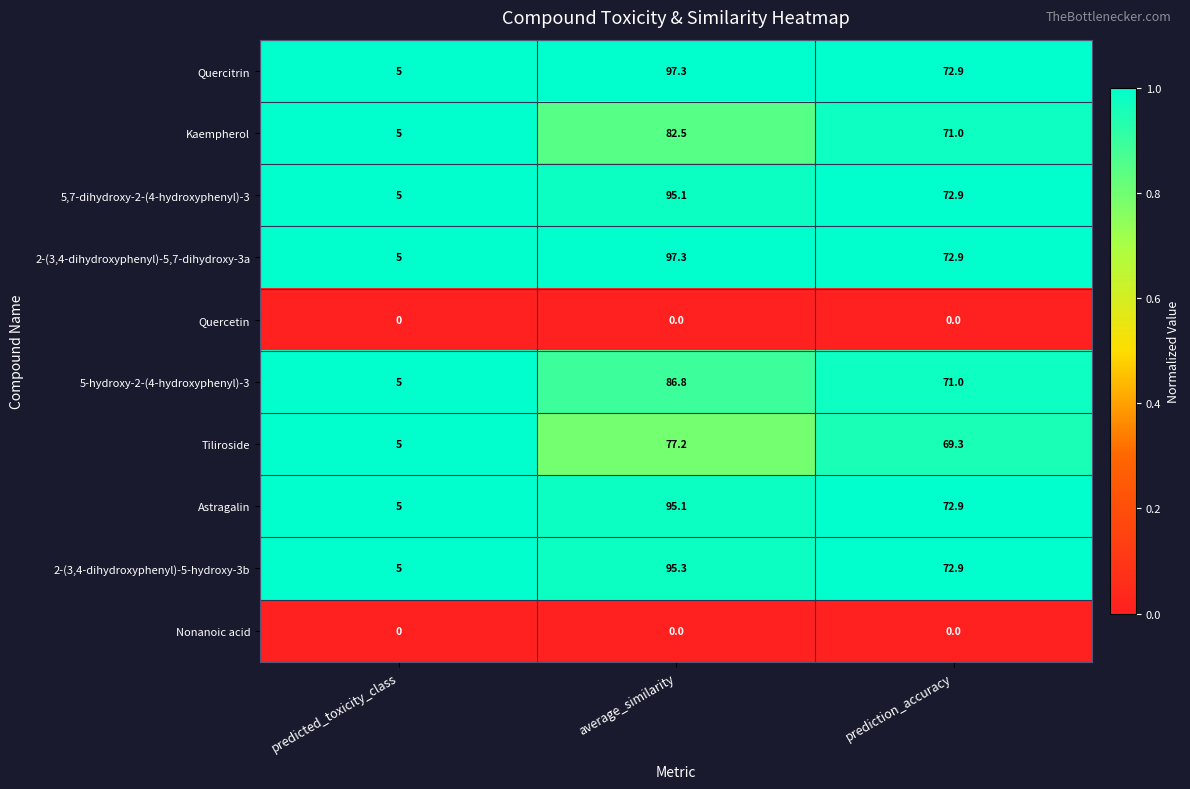

What is the difference between the maximum and second lowest values in the Quercitrin series?

24.4